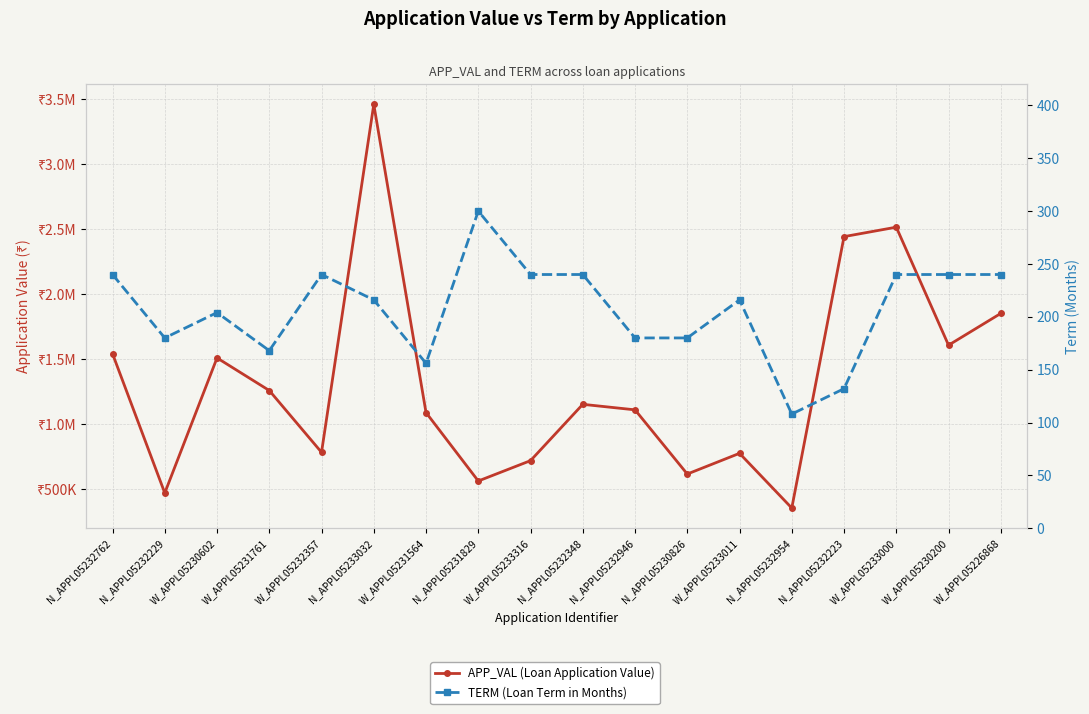

Where is the first local maximum for APP_VAL (Loan Application Value)?

W_APPL05230602